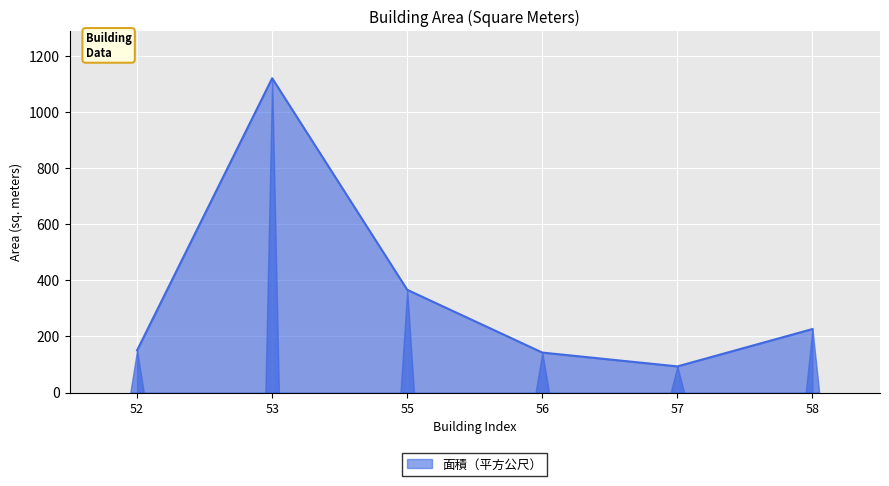

How many values exceed 226?

3